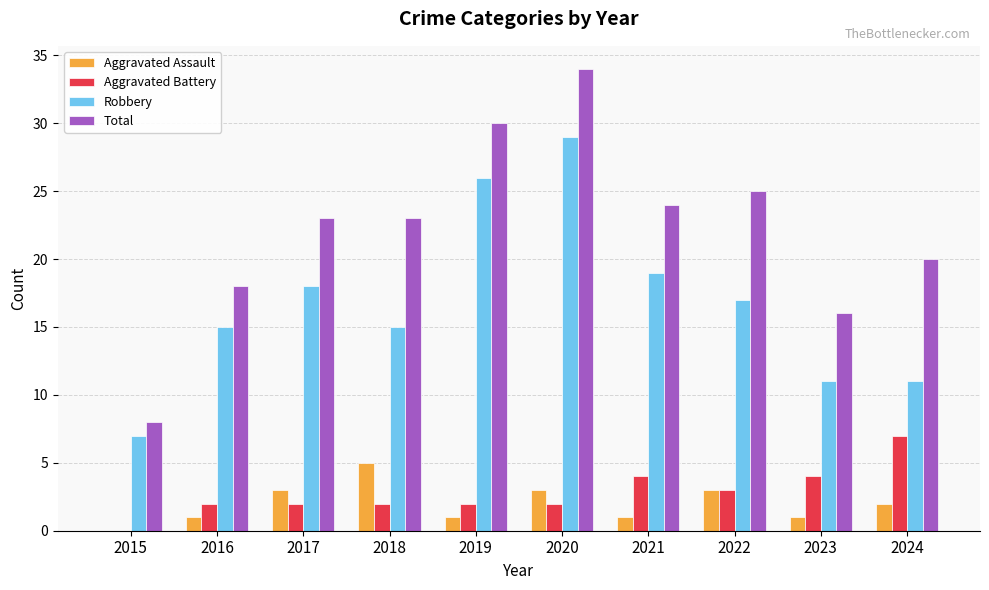

At which category is the sum across all series the highest?

2020